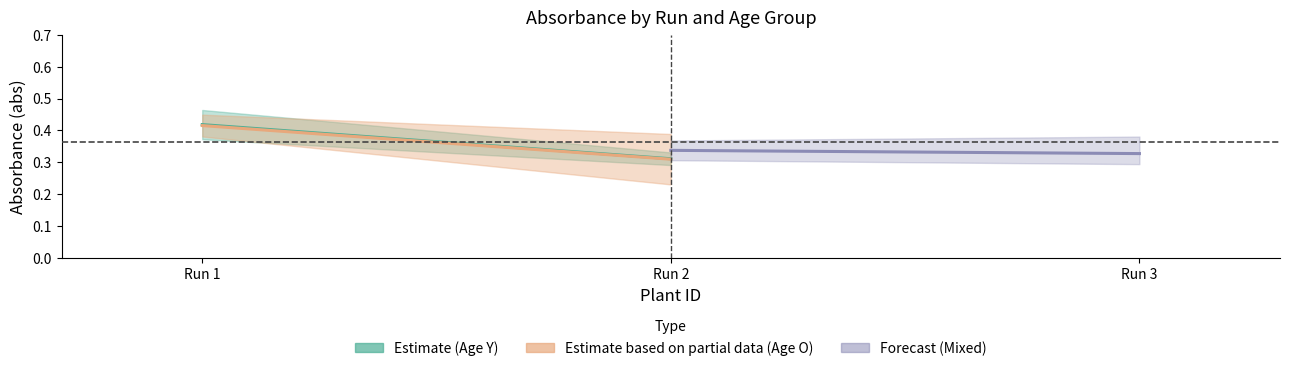

The value of Forecast (Mixed) at Run 2 is 0.5. True or false?

False